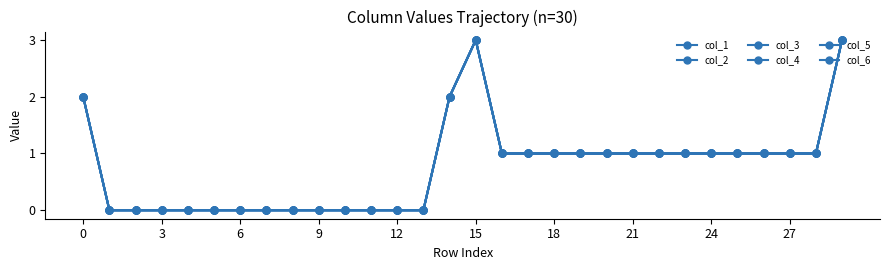

In col_2, how many points are higher than both neighbors (excluding endpoints)?

1